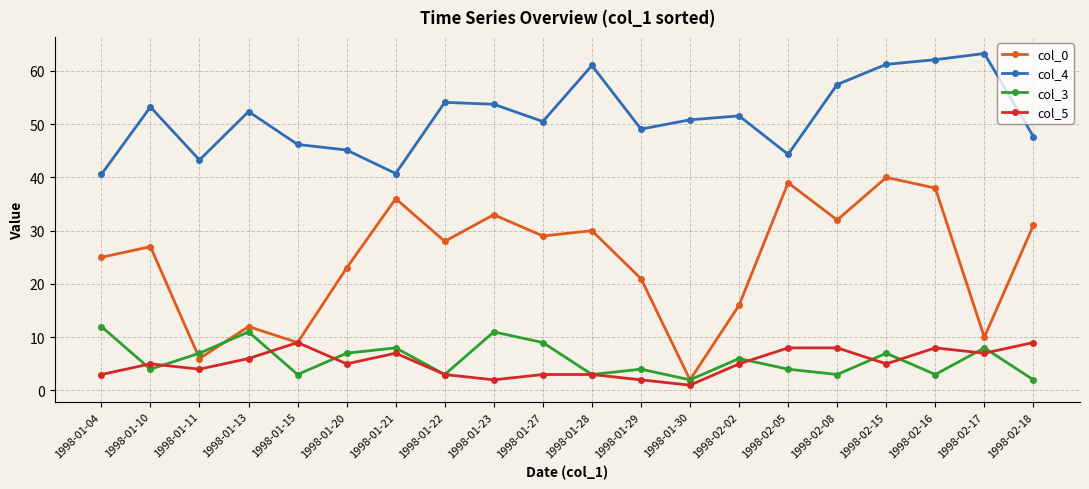

What are all the series names shown in the legend?

col_0, col_4, col_3, col_5